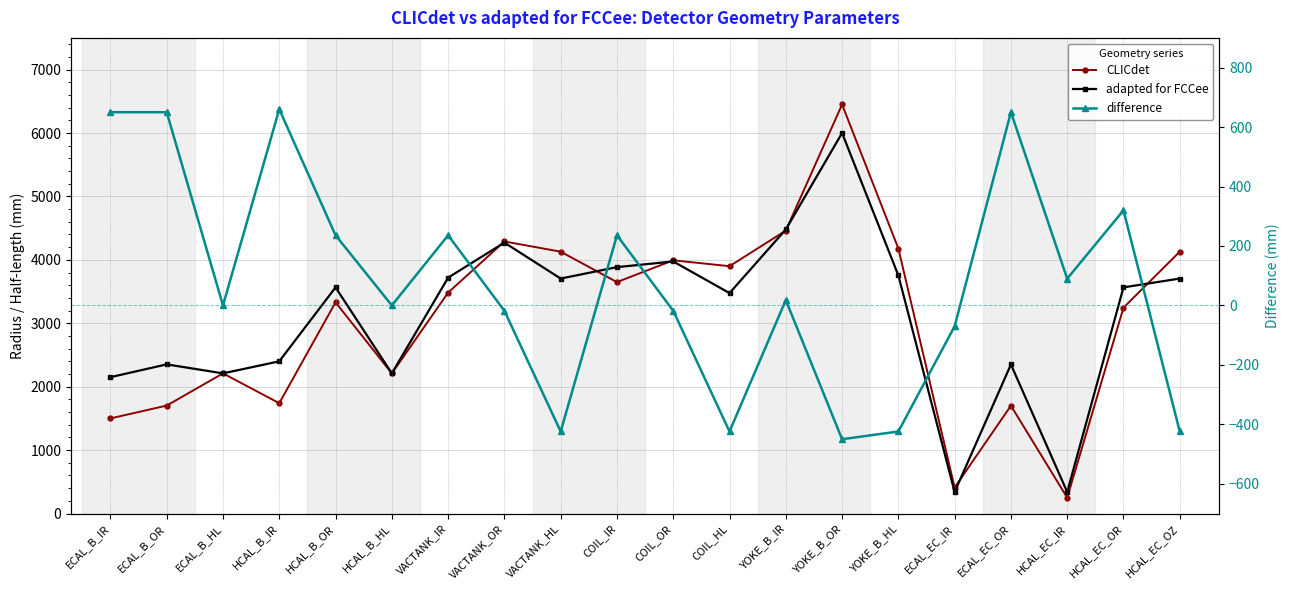

In adapted for FCCee, how many points are lower than both neighbors (excluding endpoints)?

6